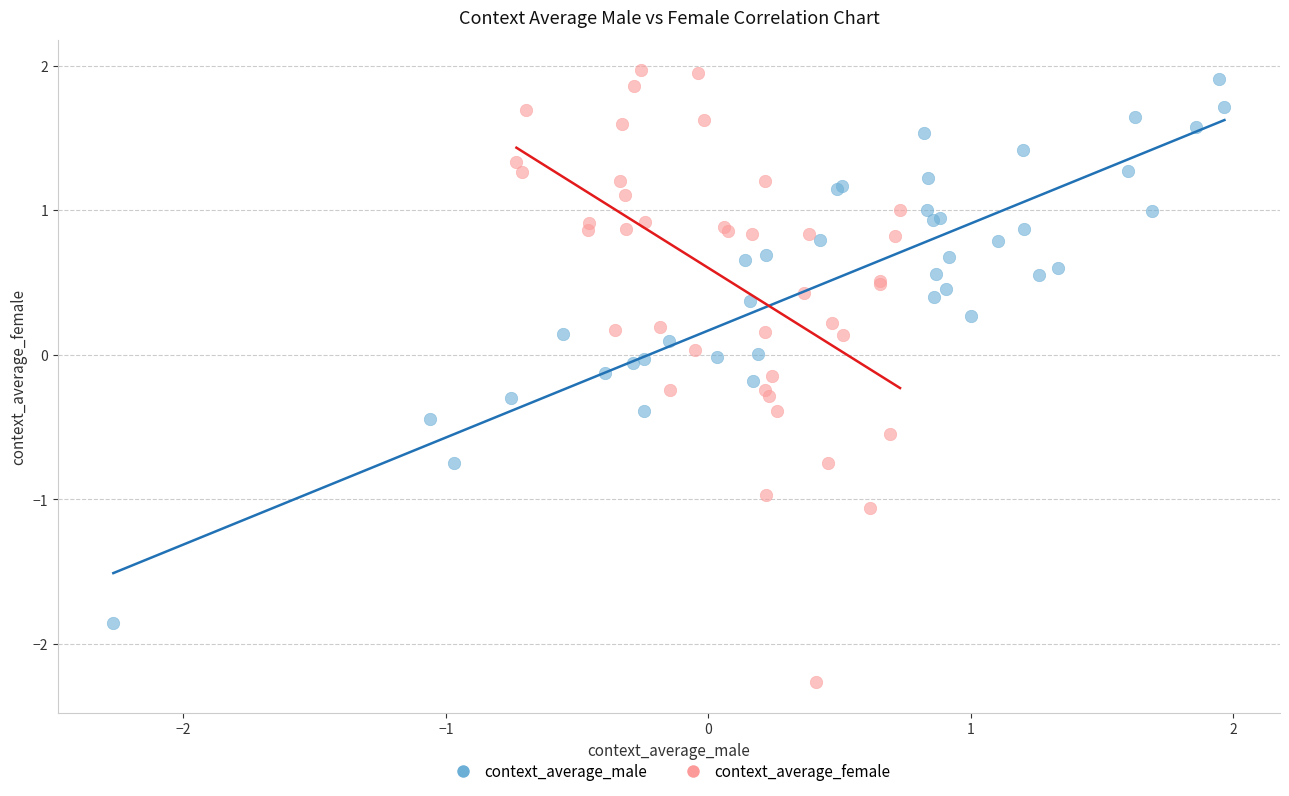

Which series has the largest Y range (max minus min)?

context_average_female